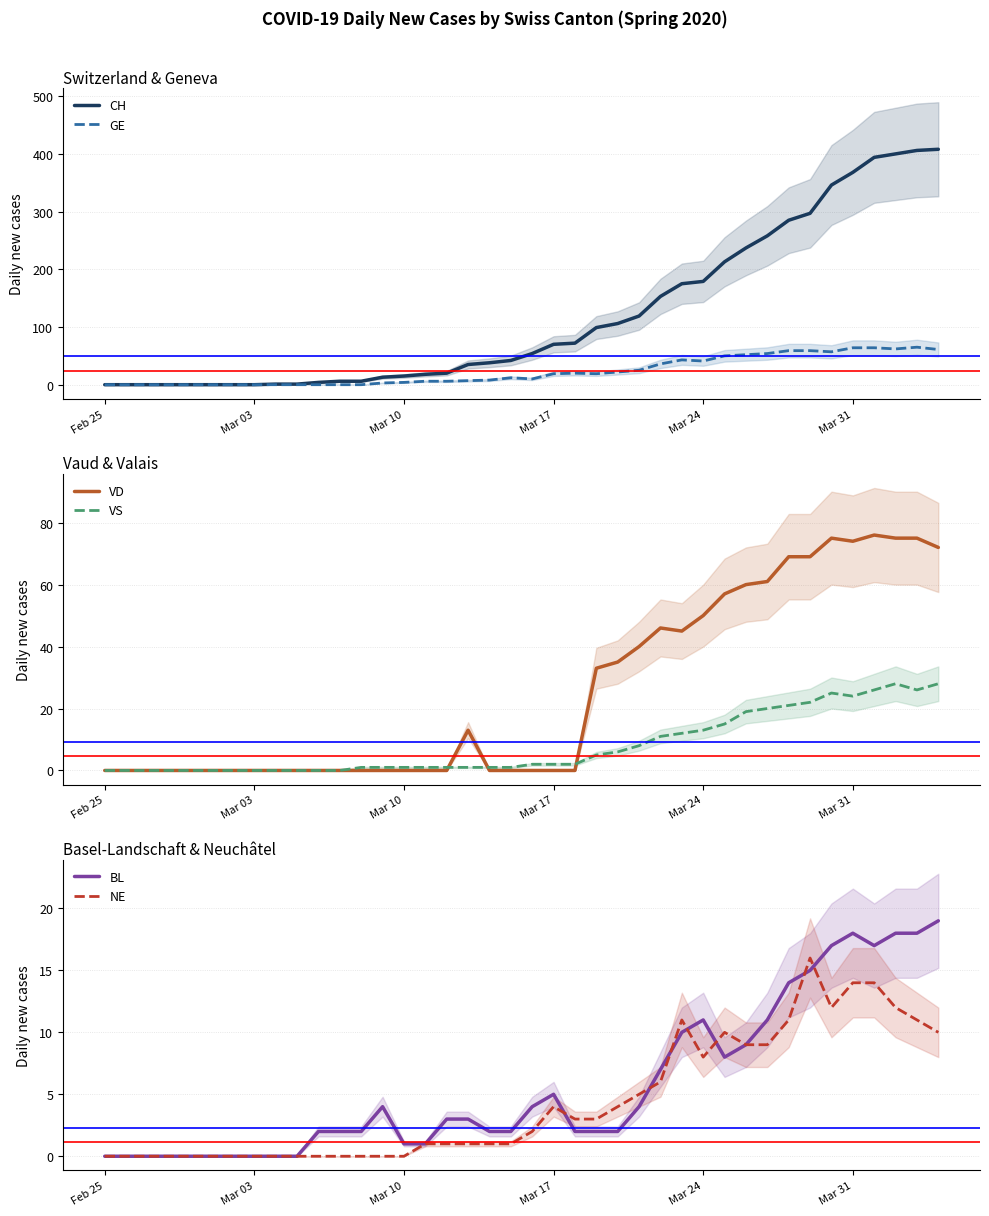

How many lines are shown in the chart?

6